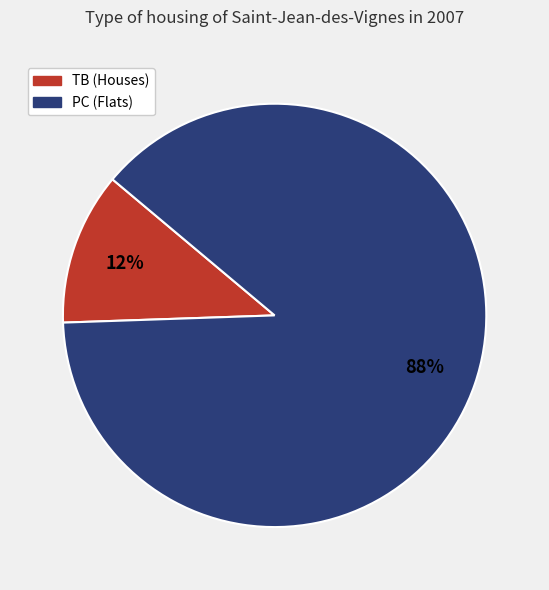

Does any single category account for the majority?

Yes